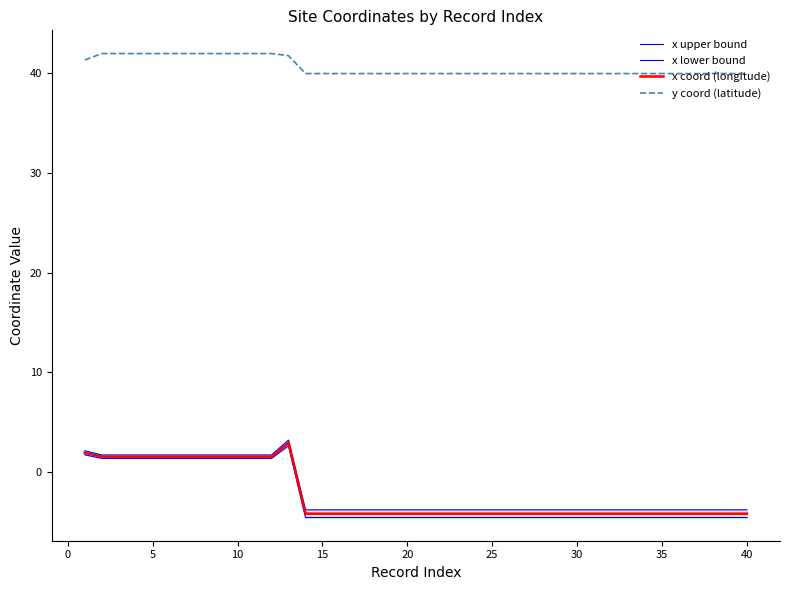

What is the lowest value of the x coord (longitude) series?

-4.2